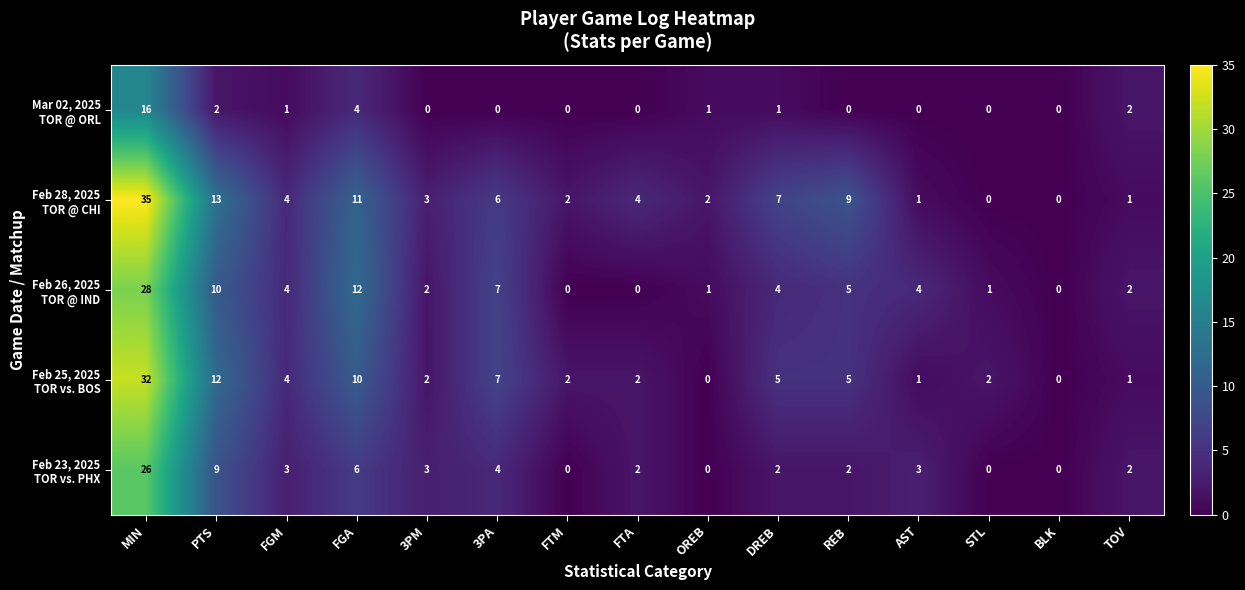

What is the total value across all series at AST?

9